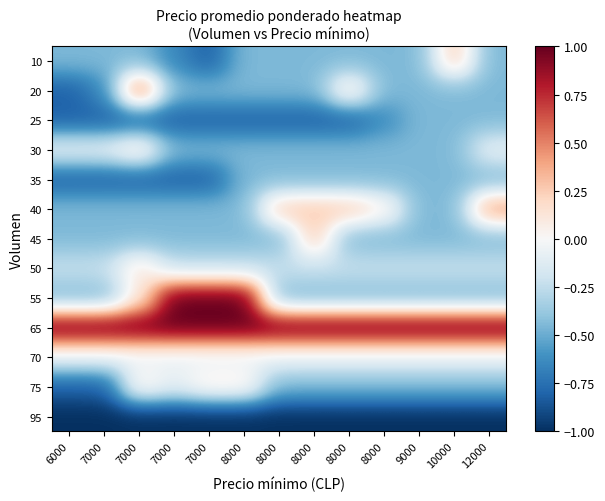

At which category is the sum across all series the highest?

7000